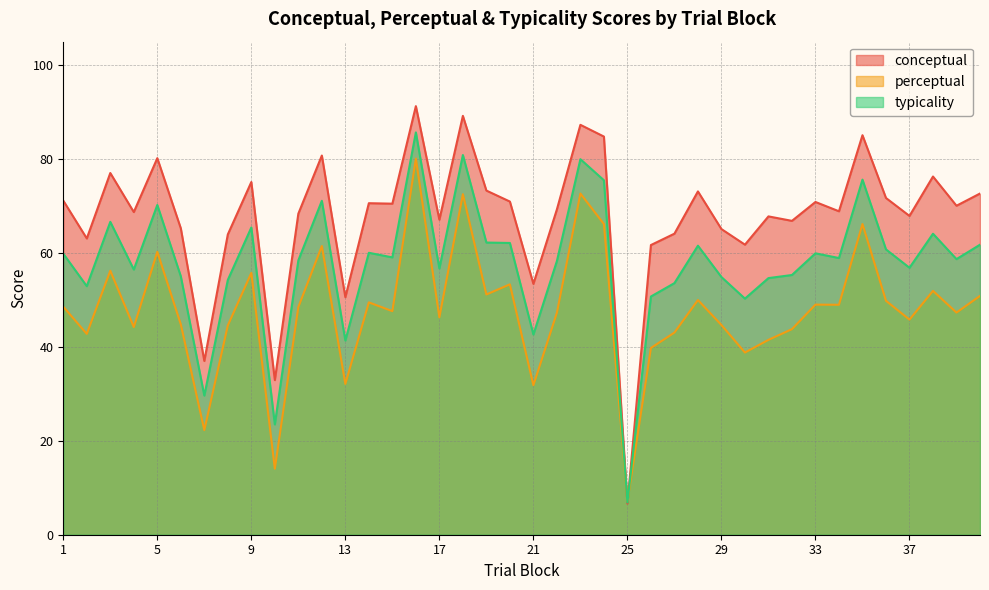

What are all the series names shown in the legend?

conceptual, perceptual, typicality